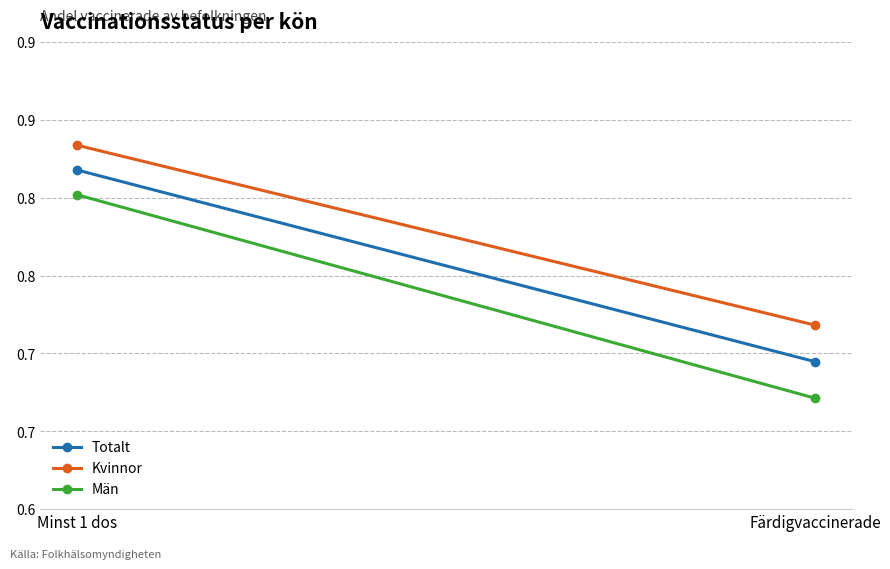

List the series in order of their peak value, highest first.

Kvinnor, Totalt, Män